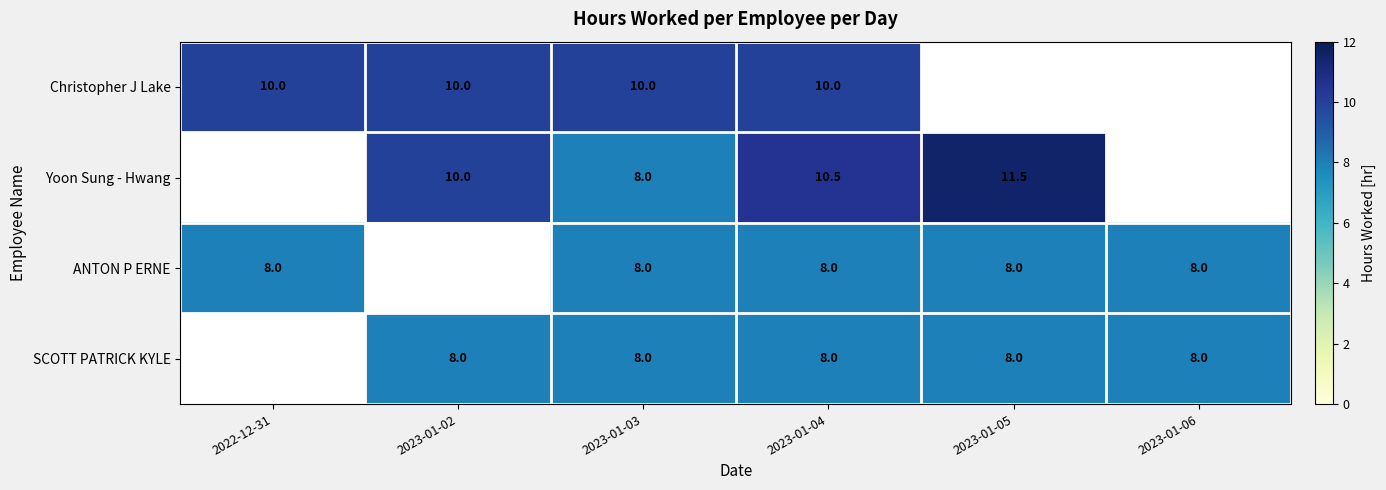

What is the sum of the Yoon Sung - Hwang values at 2023-01-02 and 2023-01-04?

20.5